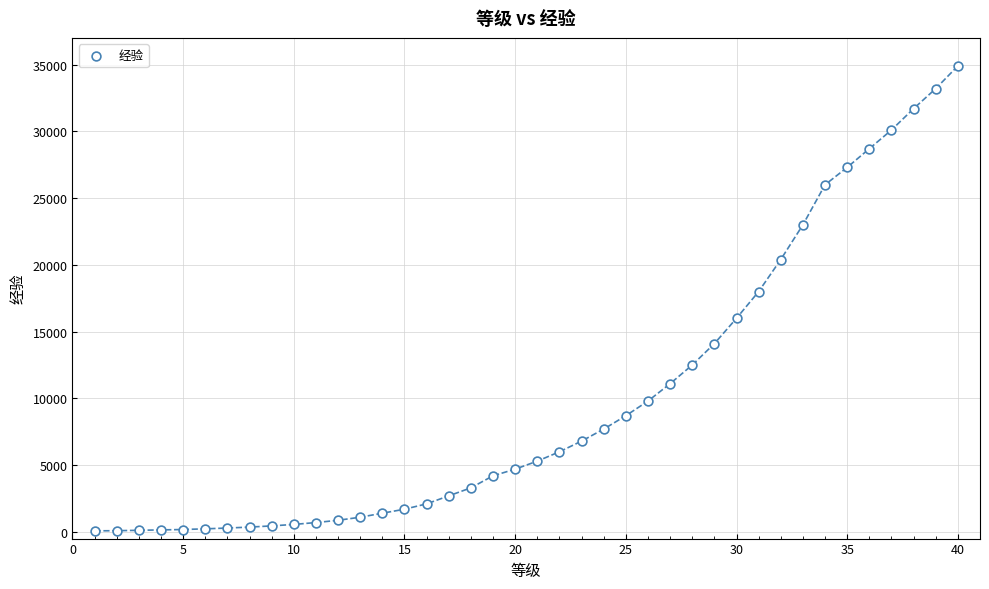

What is the range of X values (max minus min)?

39